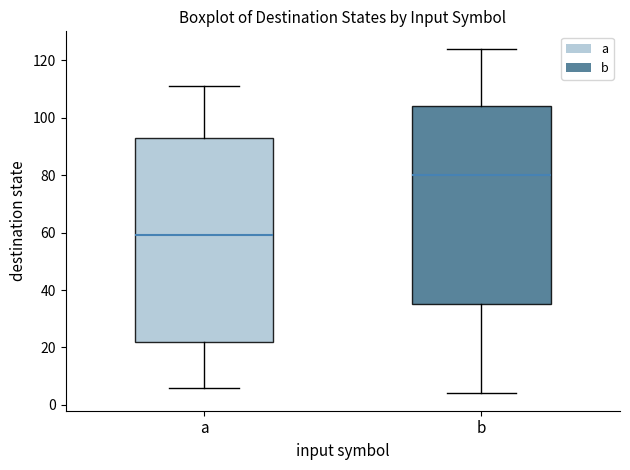

Where does the lower whisker of the box for a end on the y-axis? The values are not printed on the chart, so give them approximately, as read against the axis.

6